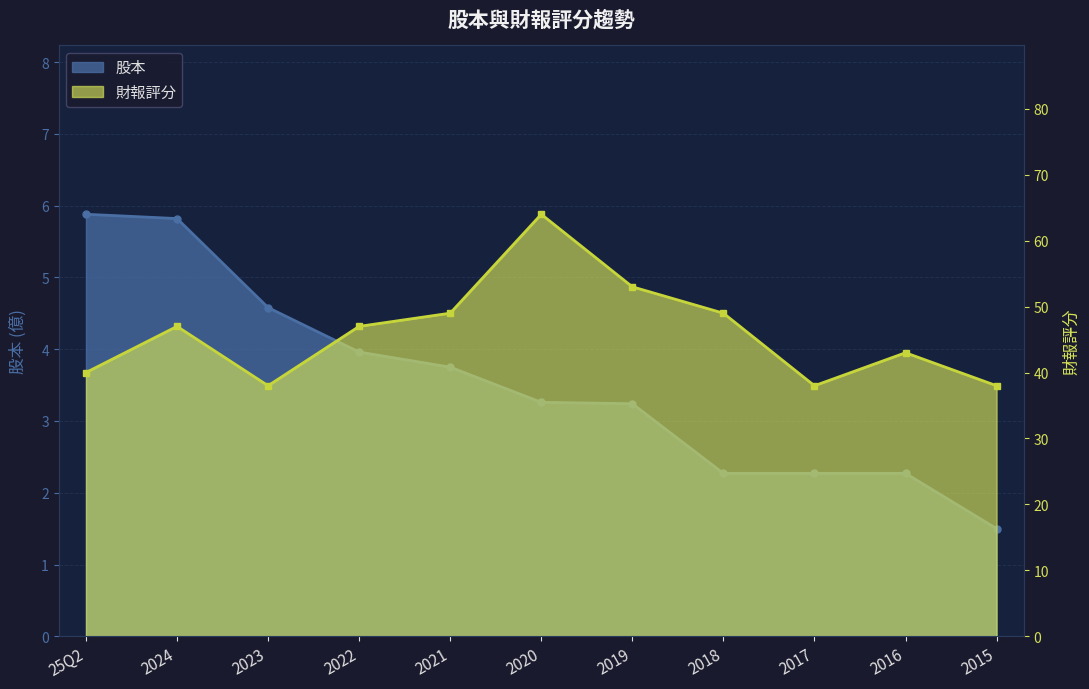

Which label corresponds to the largest value in the chart?

2020